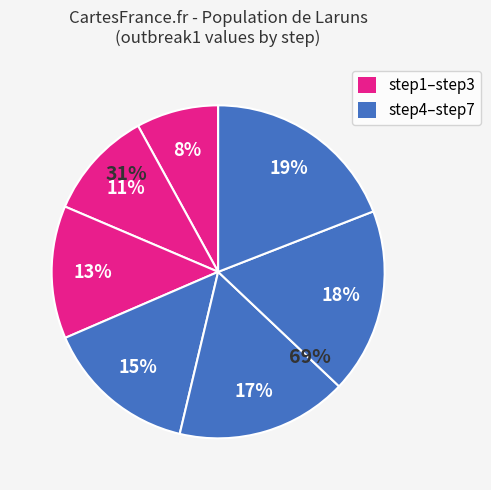

To the nearest percent, what is the average slice percentage?

14%